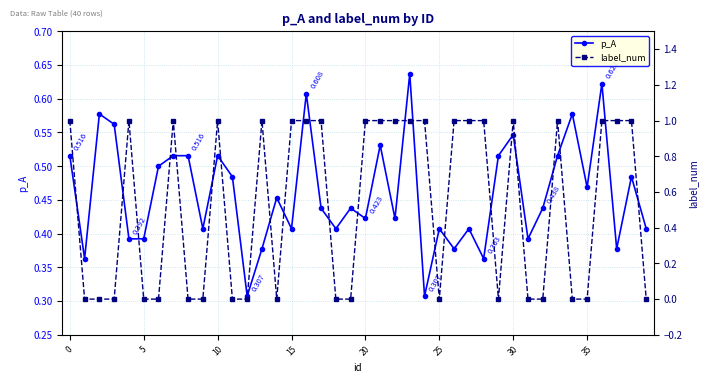

How many values in the label_num series are below 1?

19